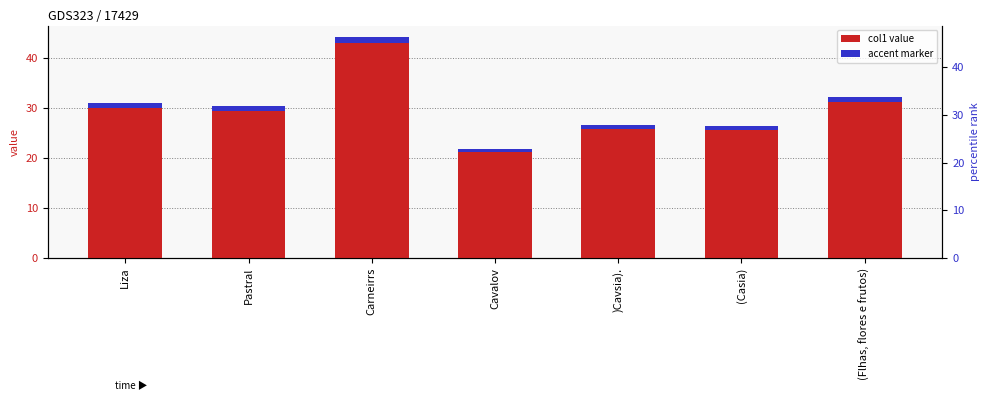

List the labels in order of value, smallest first.

Cavalov, (Casia), )Cavsia)., Pastral, Liza, (Flhas, flores e frutos), Carneirrs